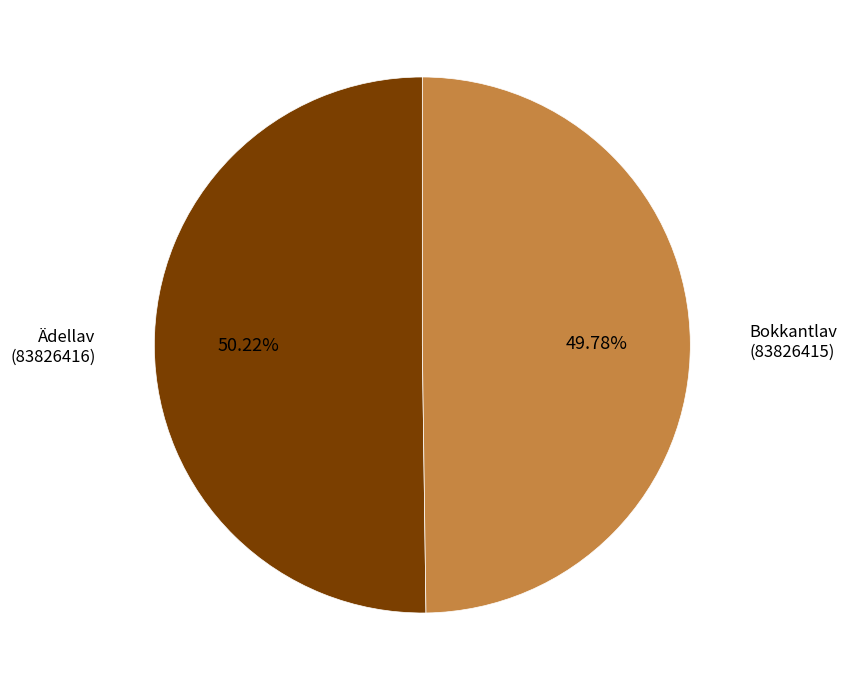

Is there a majority slice in this chart?

Yes